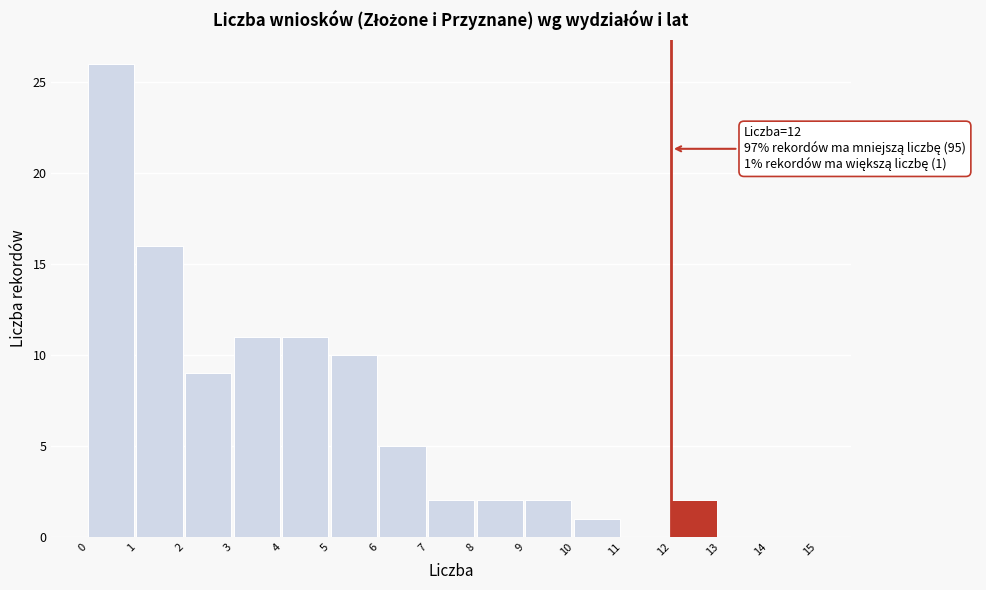

Over which range of the x-axis is the bar tallest?

0 to 1